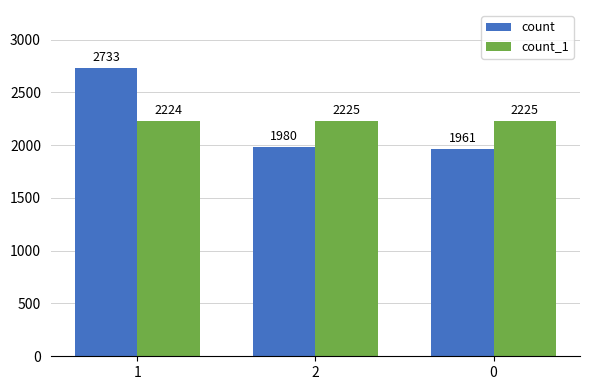

Is the value of count_1 at 0 greater than the value of count at 1?

No